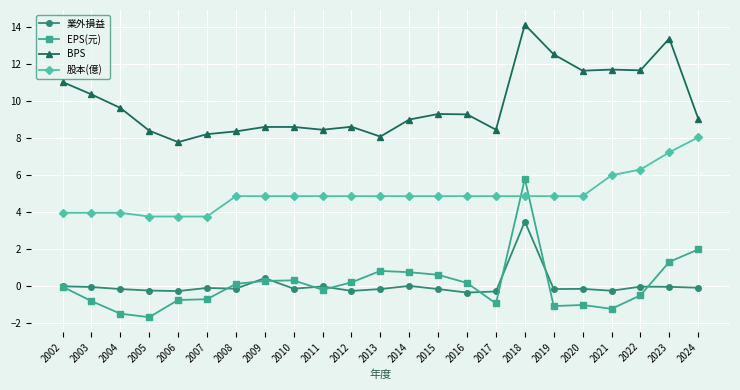

Count the number of categories in the chart.

23